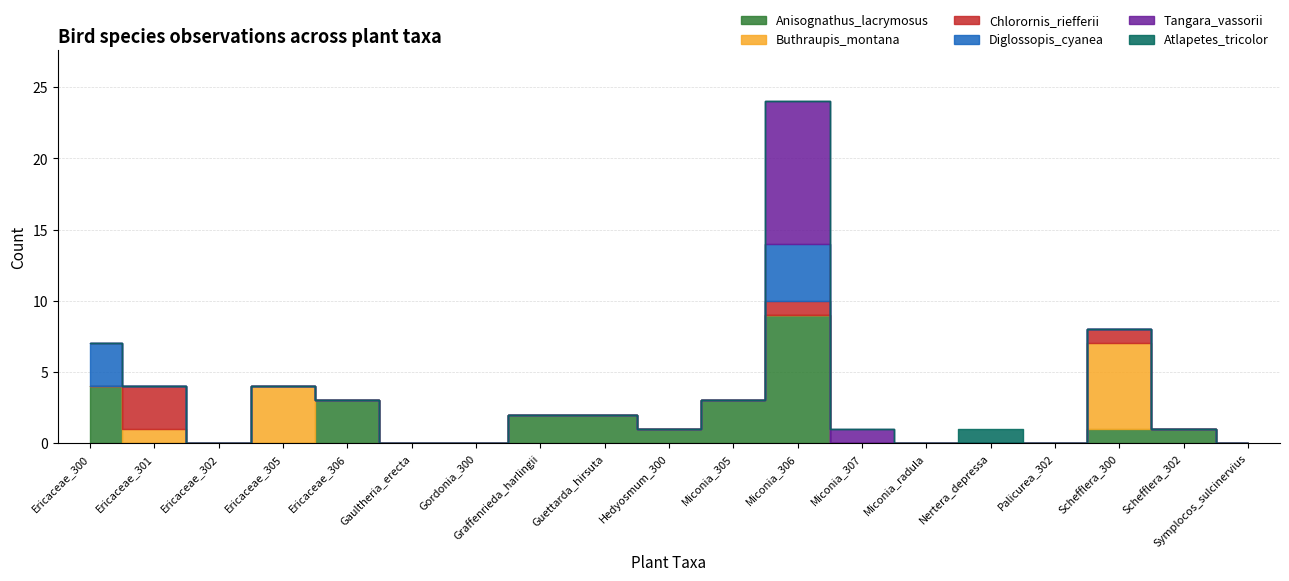

Reading left to right, extract all data points from this chart.

Anisognathus_lacrymosus: 4	0	0	0	3	0	0	2	2	1	3	9	0	0	0	0	1	1	0
Buthraupis_montana: 0	1	0	4	0	0	0	0	0	0	0	0	0	0	0	0	6	0	0
Chlorornis_riefferii: 0	3	0	0	0	0	0	0	0	0	0	1	0	0	0	0	1	0	0
Diglossopis_cyanea: 3	0	0	0	0	0	0	0	0	0	0	4	0	0	0	0	0	0	0
Tangara_vassorii: 0	0	0	0	0	0	0	0	0	0	0	10	1	0	0	0	0	0	0
Atlapetes_tricolor: 0	0	0	0	0	0	0	0	0	0	0	0	0	0	1	0	0	0	0